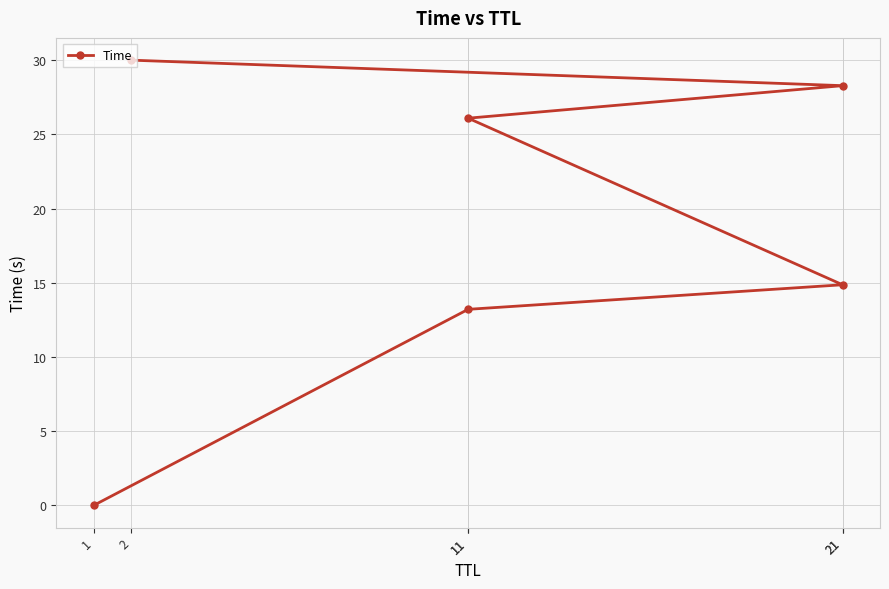

What is the approximate value at 21?

28.3